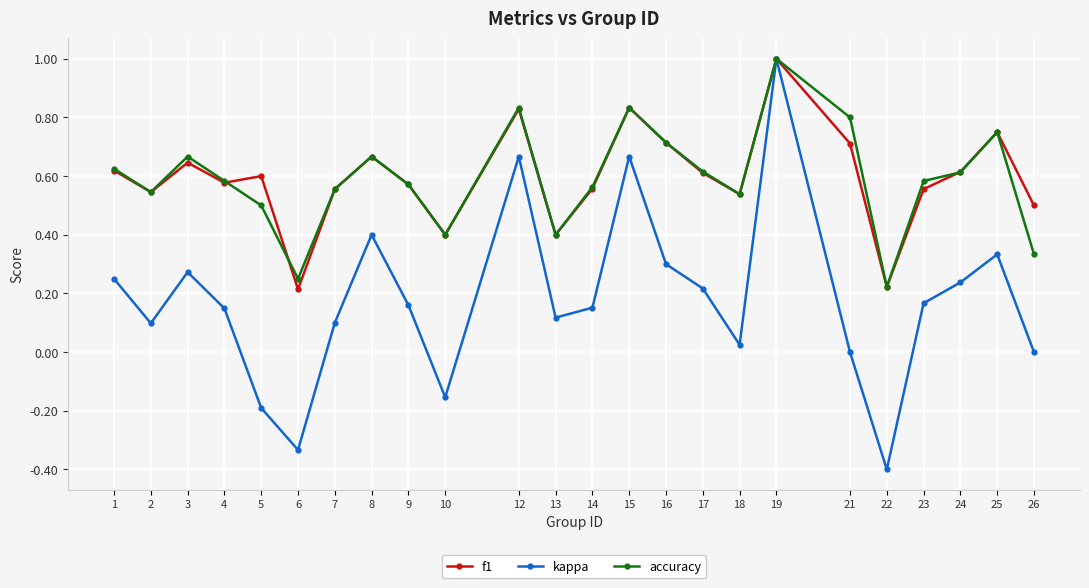

In f1, how many points are higher than both neighbors (excluding endpoints)?

7